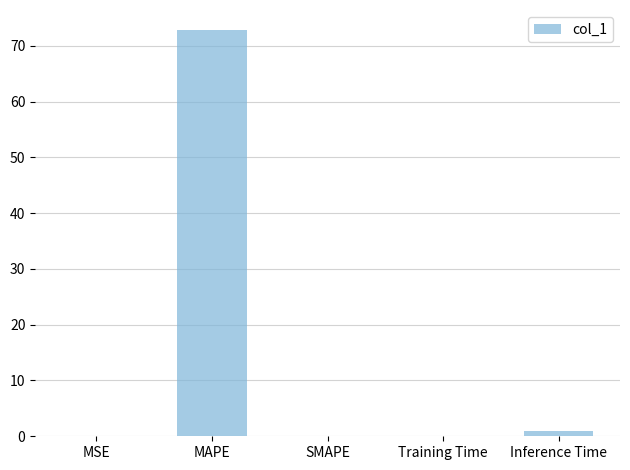

What is the sum of all values?

73.9